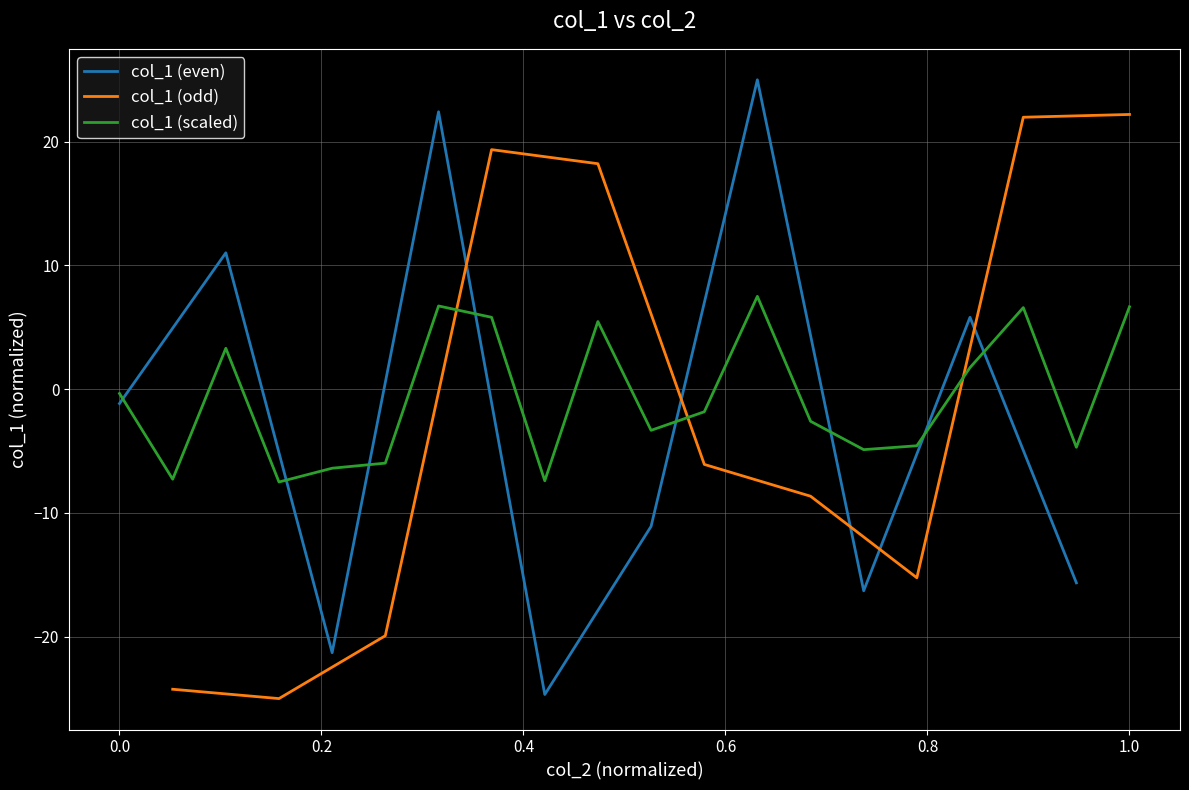

What is the sum of all values?

-13.0